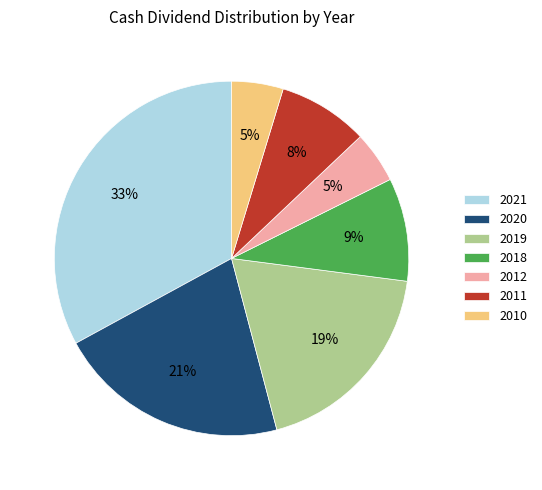

Is there any slice that represents more than half of the pie?

No